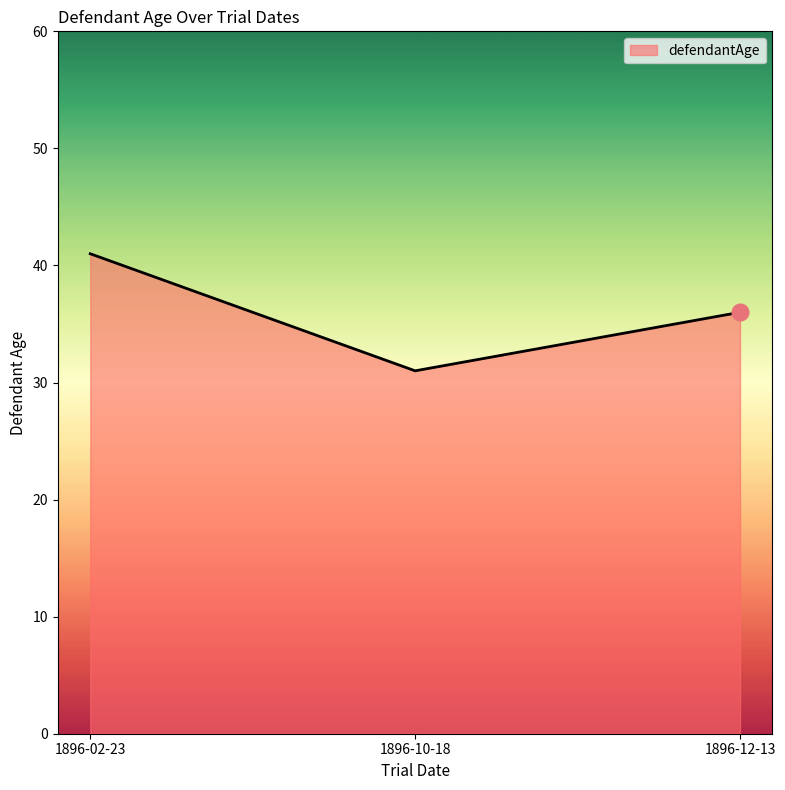

What position from the left is 1896-12-13?

3